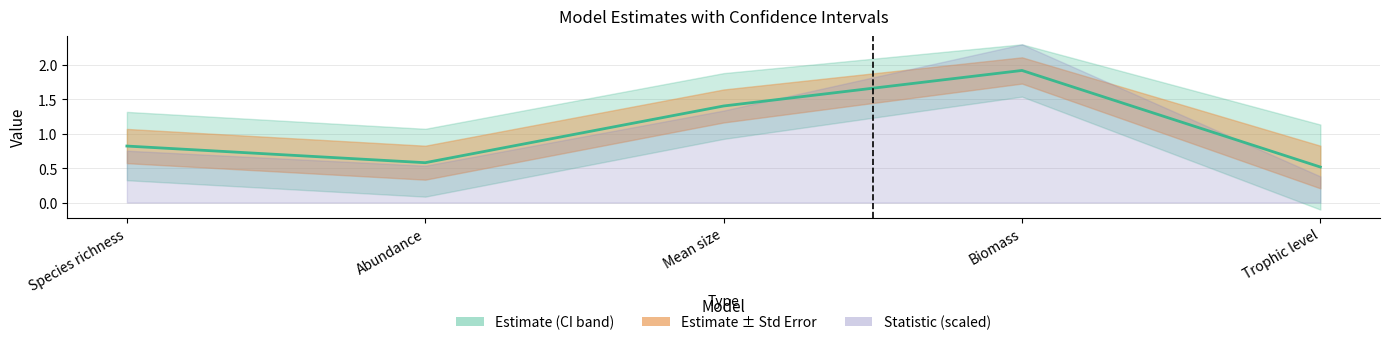

What is the sum of the values at Mean size and Trophic level?

1.9